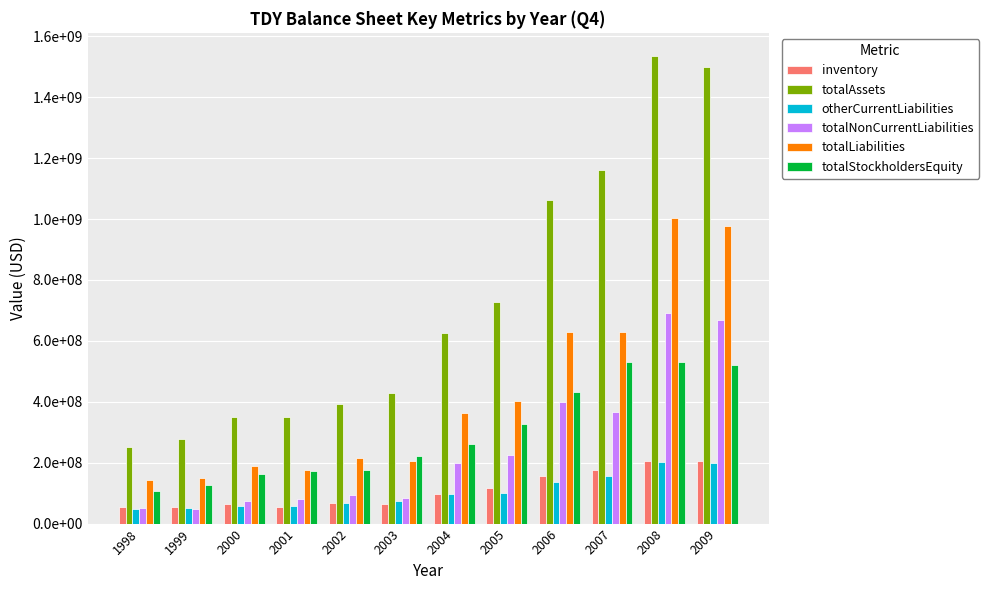

Does the chart contain stacked bars?

No